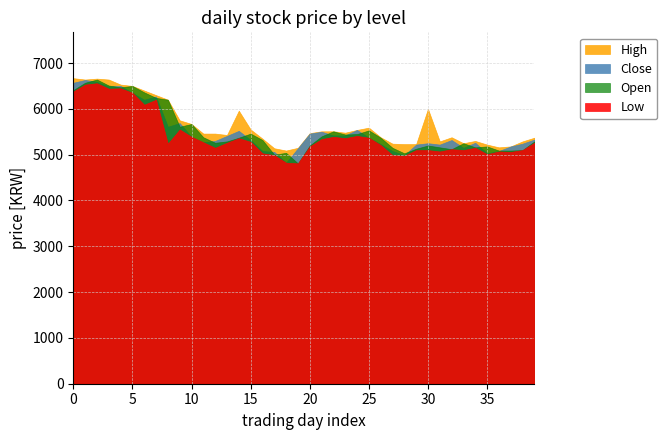

How many data points in Open are above 5370?

18